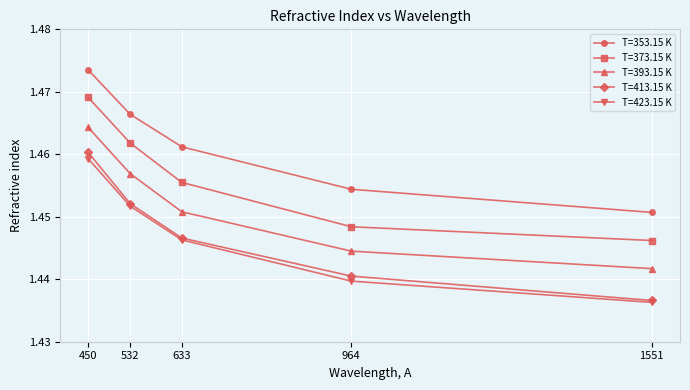

True or false: T=393.15 K has a value of 2.1 at 450.

False